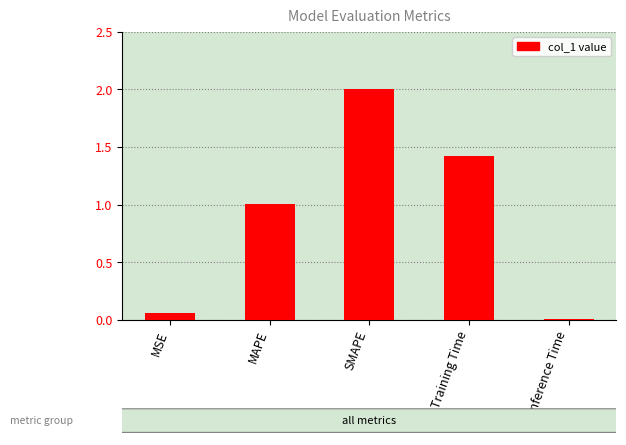

Rank the categories by value from lowest to highest.

Inference Time, MSE, MAPE, Training Time, SMAPE